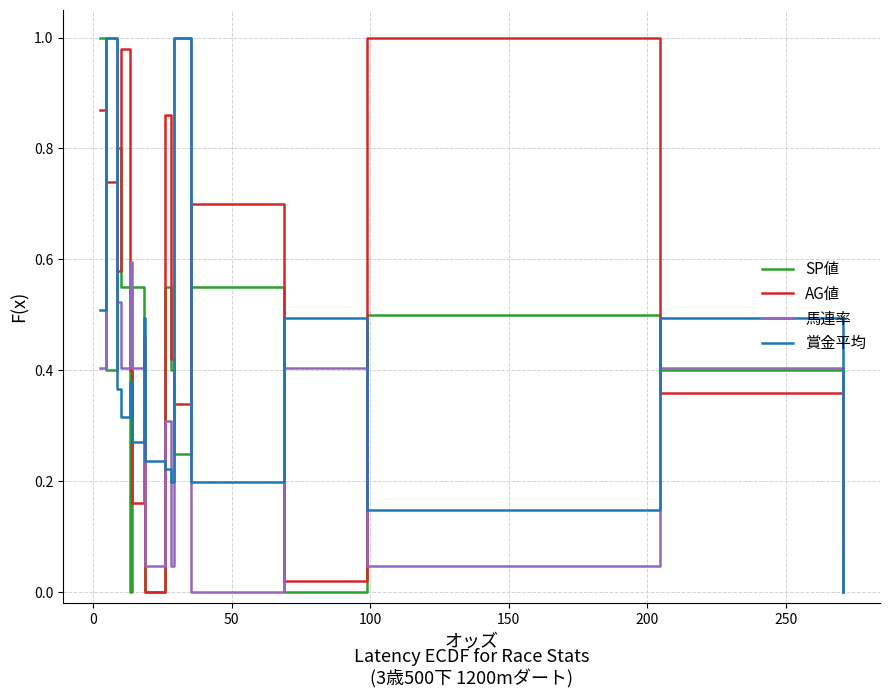

Which series has the largest total across all categories?

AG値